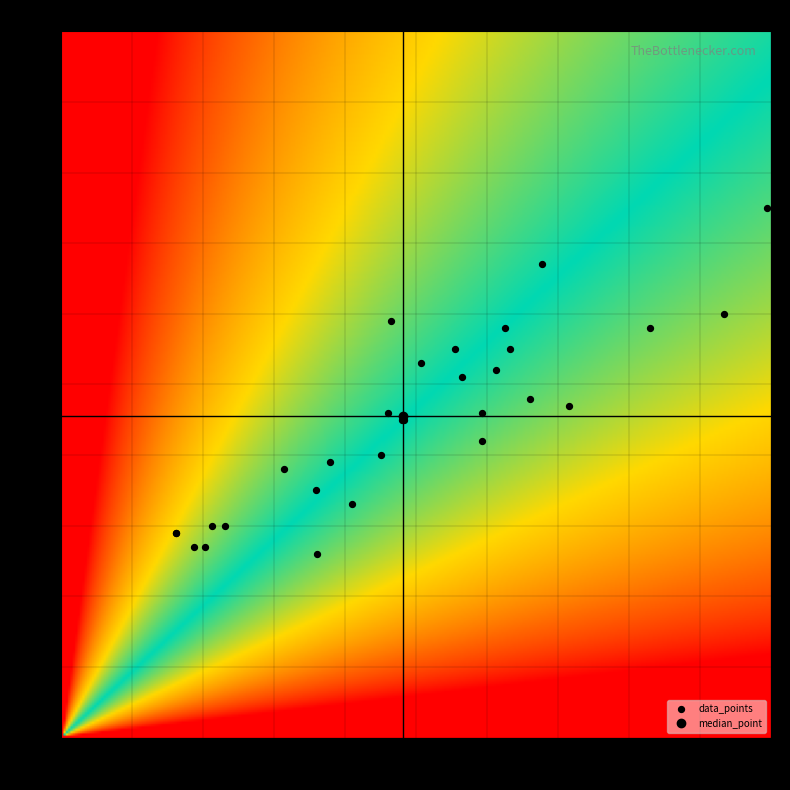

What Y value in the scatter plot is closest to 50?

51